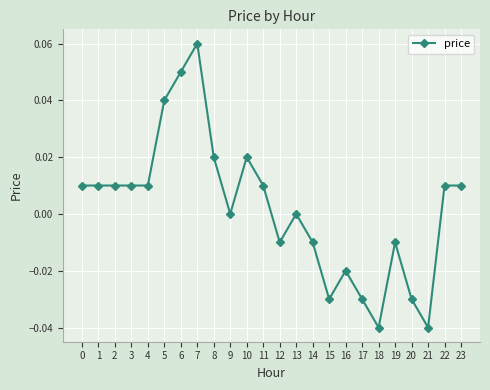

Is it true that the value at 0 is 0.0?

True